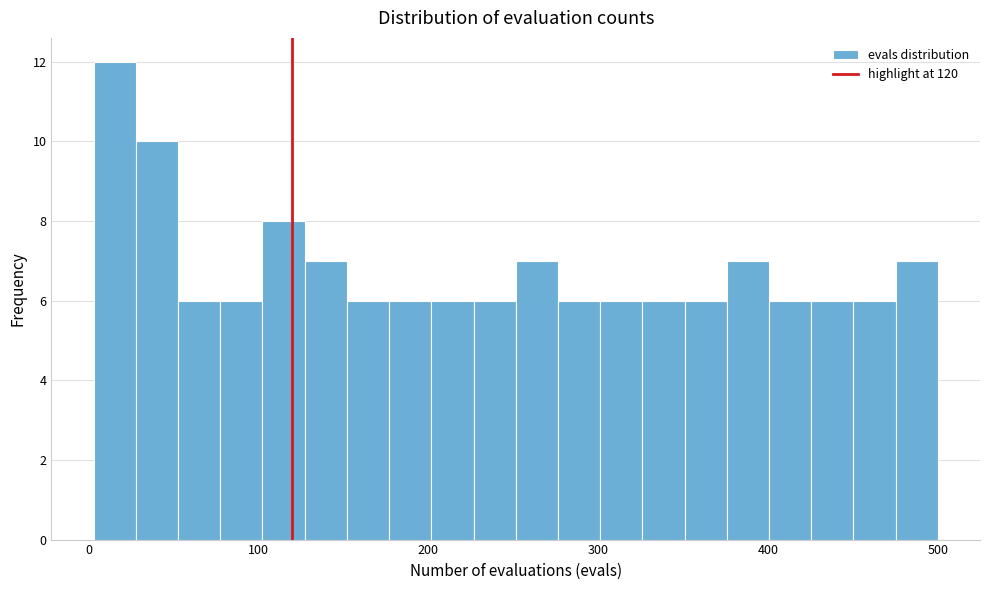

Around what value on the x-axis is the tallest bar? Give the approximate position of its centre, as read against the axis.

20